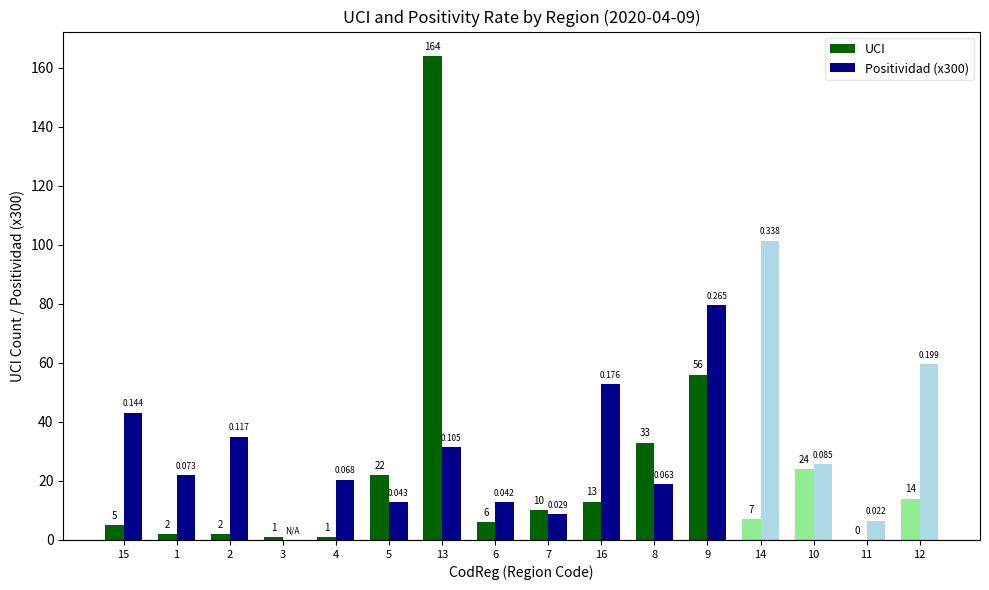

The value of Positividad (x300) at 5 is 12.8. True or false?

True